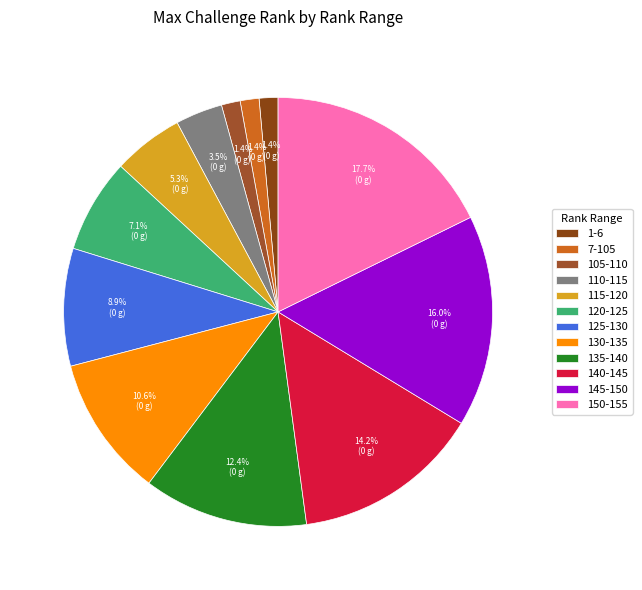

What percentage is the 145-150 slice, to the nearest percent?

16%